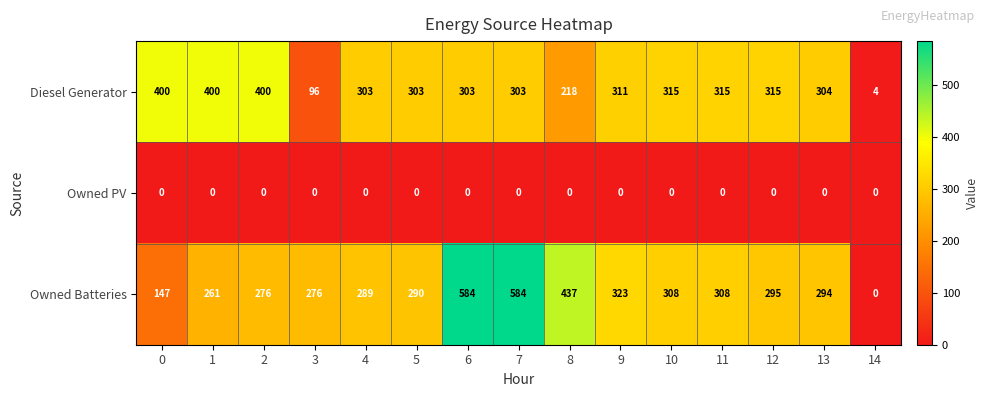

Is it true that Diesel Generator equals 400 at 2?

True